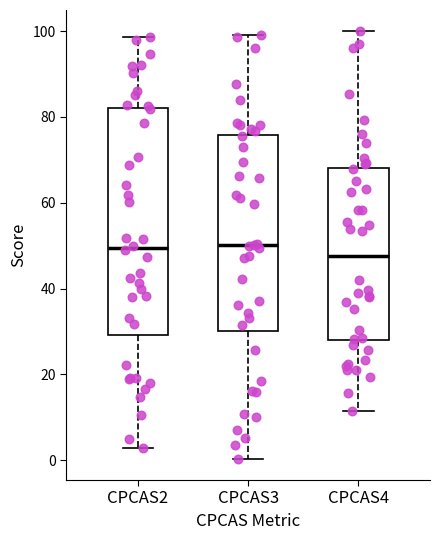

Reading left to right, transcribe this box plot: for each box, give where its median line is, the range the box spans, and where its two whiskers end, as read against the y-axis. The values are not printed on the chart, so give them approximately, as read against the axis.

CPCAS2: median 50, box 30 to 82, whiskers 2 to 98
CPCAS3: median 50, box 30 to 76, whiskers 0 to 100
CPCAS4: median 48, box 28 to 68, whiskers 12 to 100